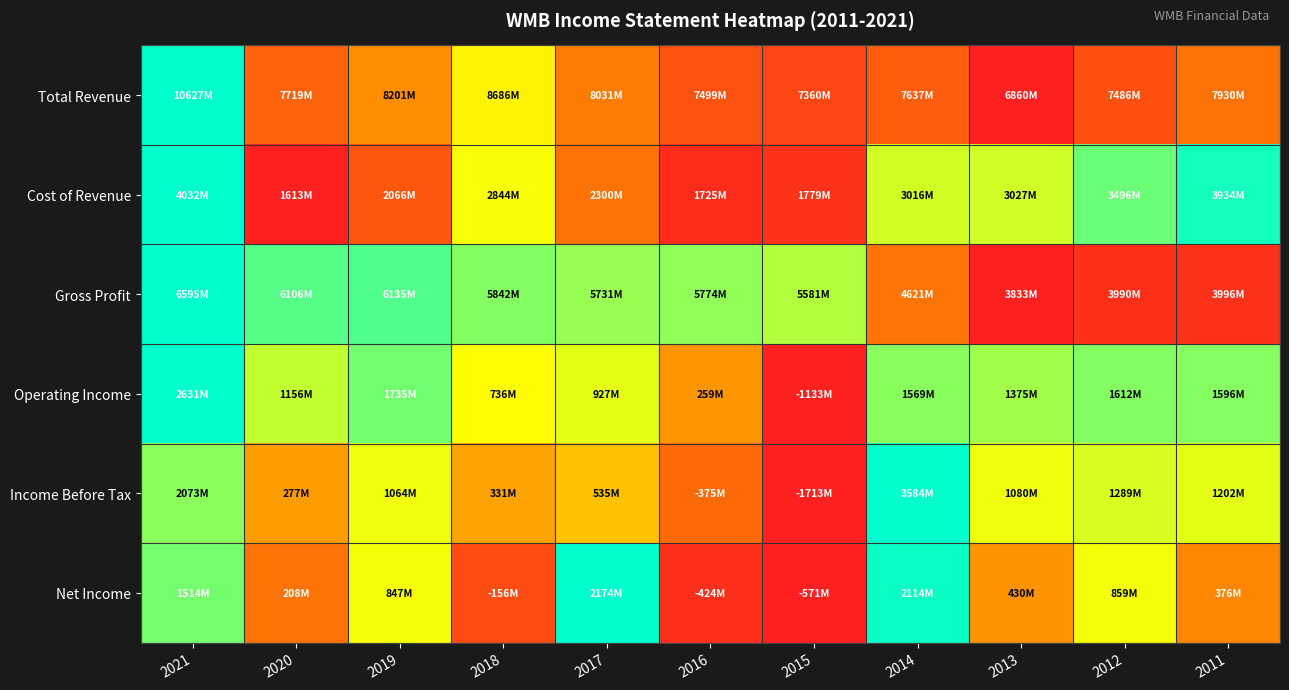

How many categories are shown in the chart?

11